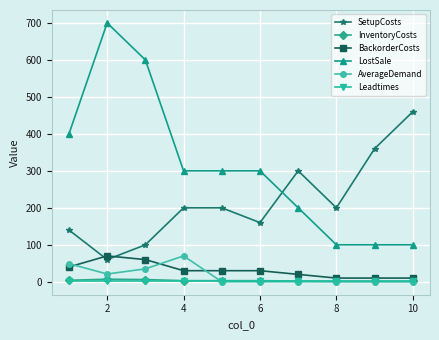

At how many categories does at least one series exceed 282?

9